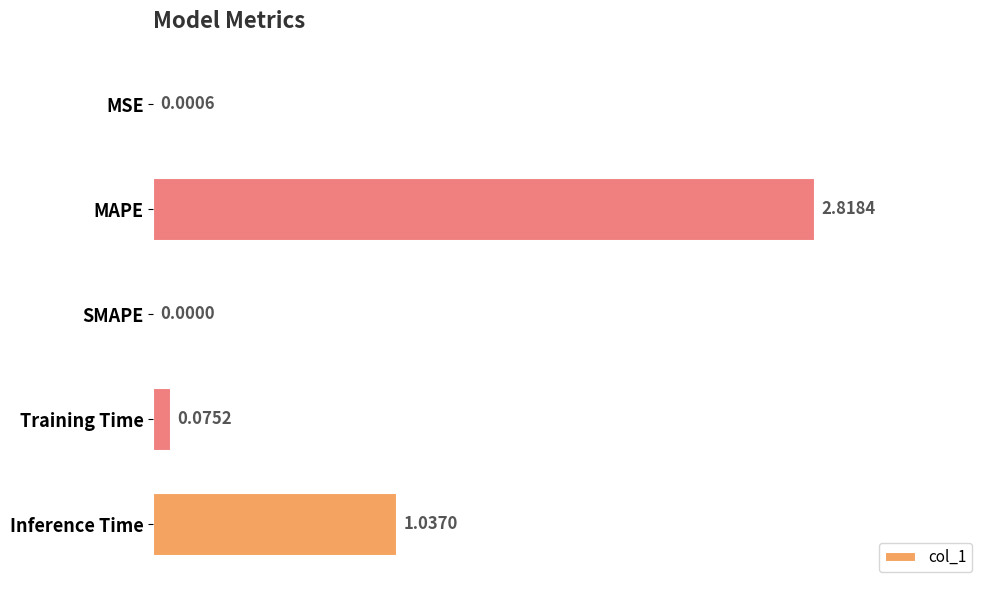

Between MSE and SMAPE, which is larger?

MSE